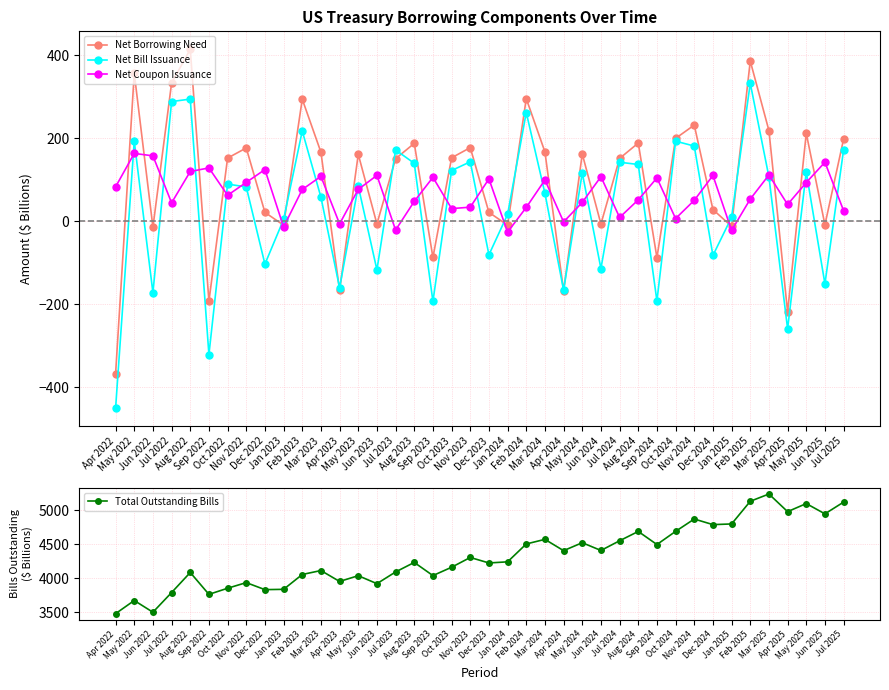

How many data points in Net Coupon Issuance are less than 76?

20